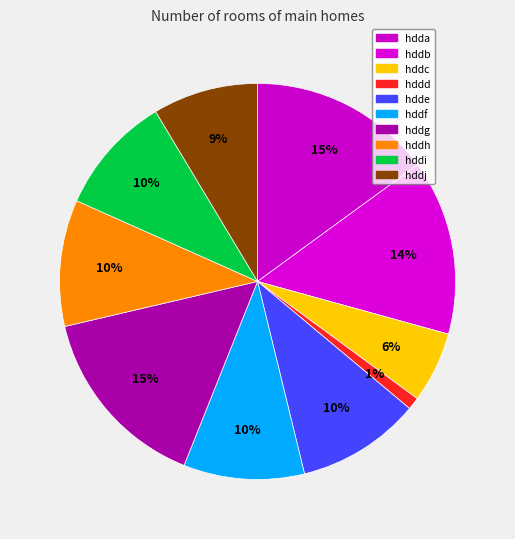

The hddf slice represents 21% of the pie. True or false?

False